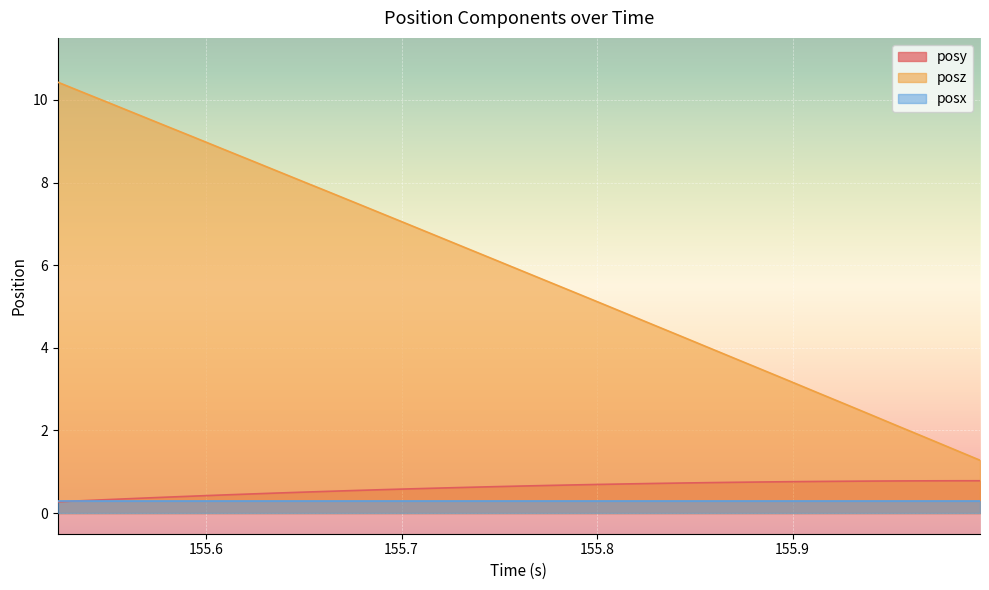

What is the lowest value of the posy series?

0.3